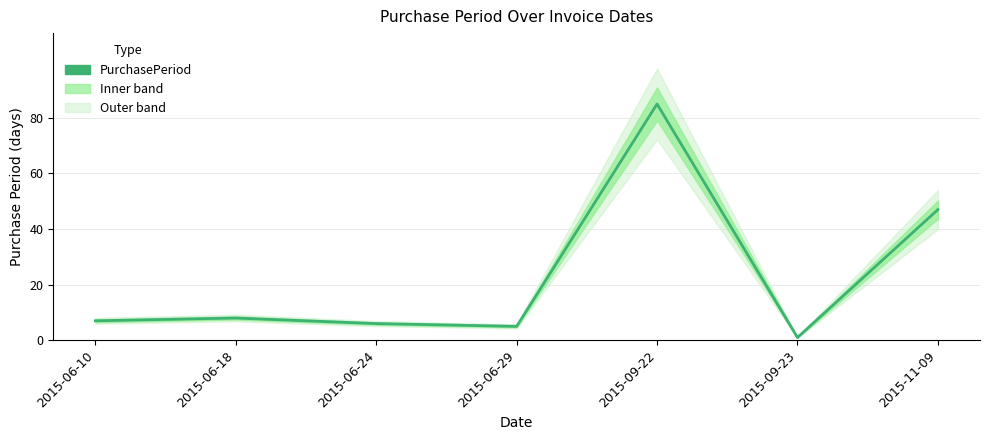

Where does the data first go above 7?

2015-06-18